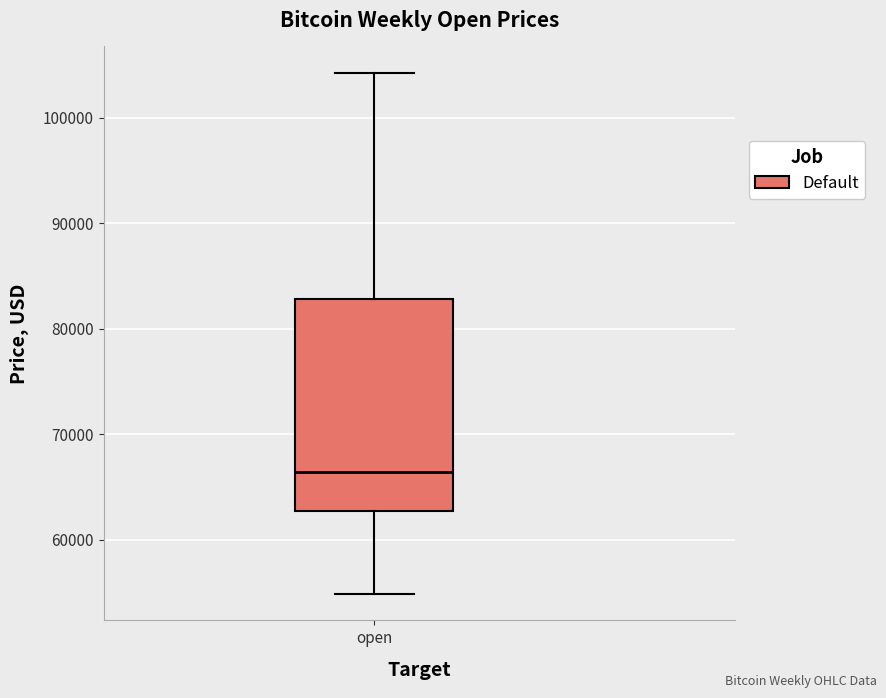

Transcribe this box plot: give where the median line is, the range the box spans, and where the two whiskers end, as read against the y-axis. The values are not printed on the chart, so give them approximately, as read against the axis.

median 66000, box 63000 to 83000, whiskers 55000 to 104000